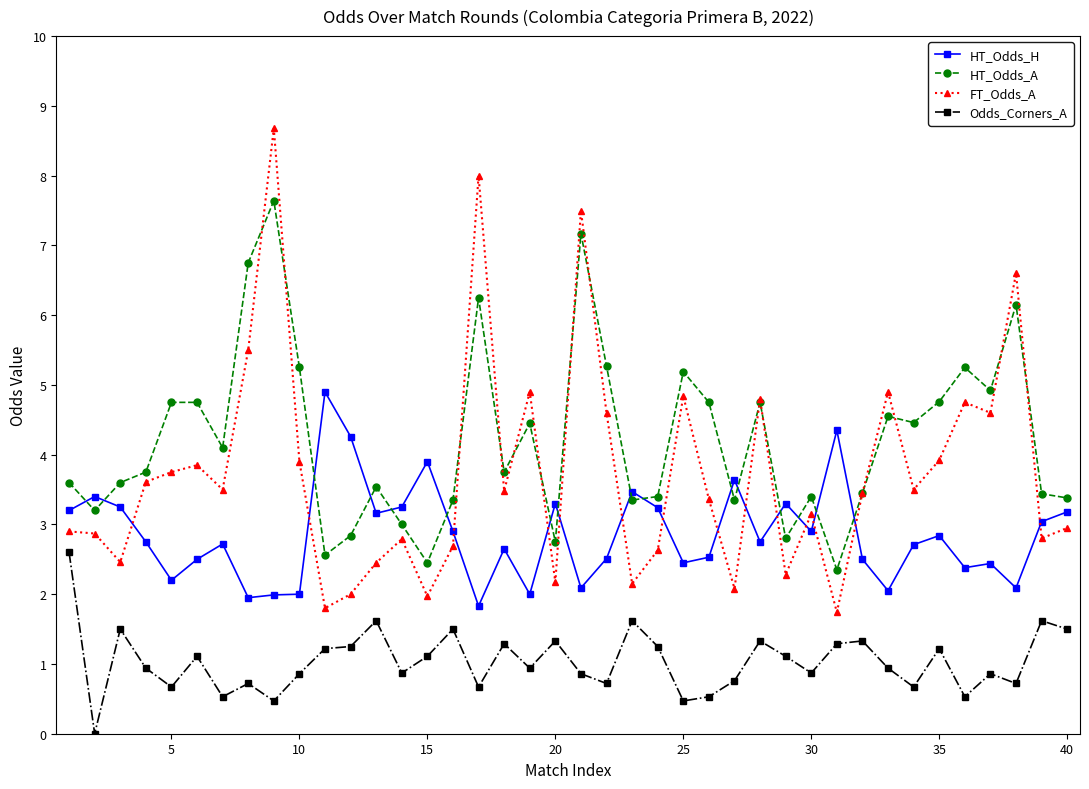

List the series in order of their peak value, lowest first.

Odds_Corners_A, HT_Odds_H, HT_Odds_A, FT_Odds_A